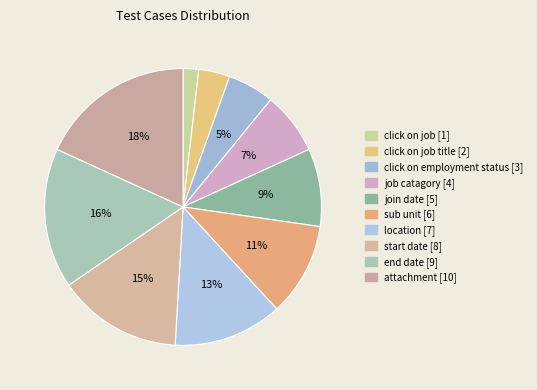

How many slices are in this pie chart?

10